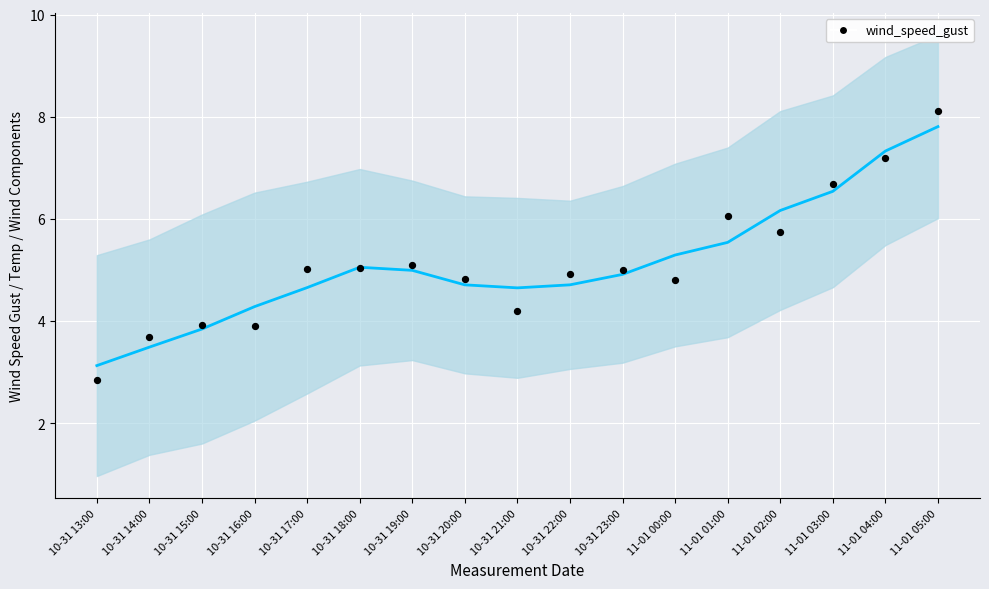

Which series reaches the maximum Y coordinate?

wind_speed_gust